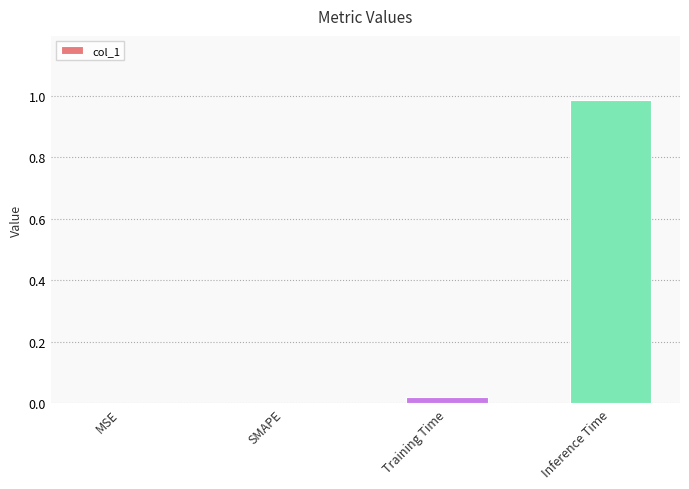

What is the change in value from Training Time to Inference Time?

+1.0